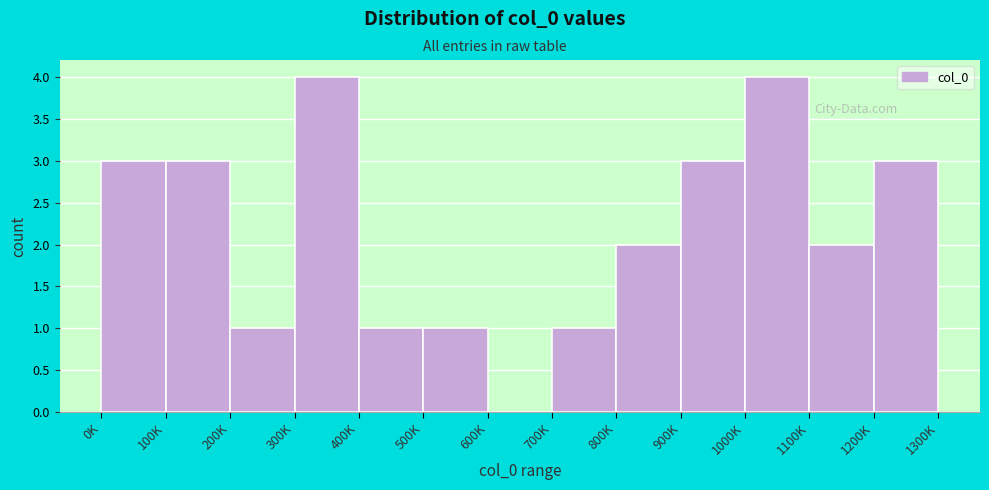

Reading left to right, transcribe all the data shown in this chart.

0K=3	100K=3	200K=1	300K=4	400K=1	500K=1	600K=0	700K=1	800K=2	900K=3	1000K=4	1100K=2	1200K=3